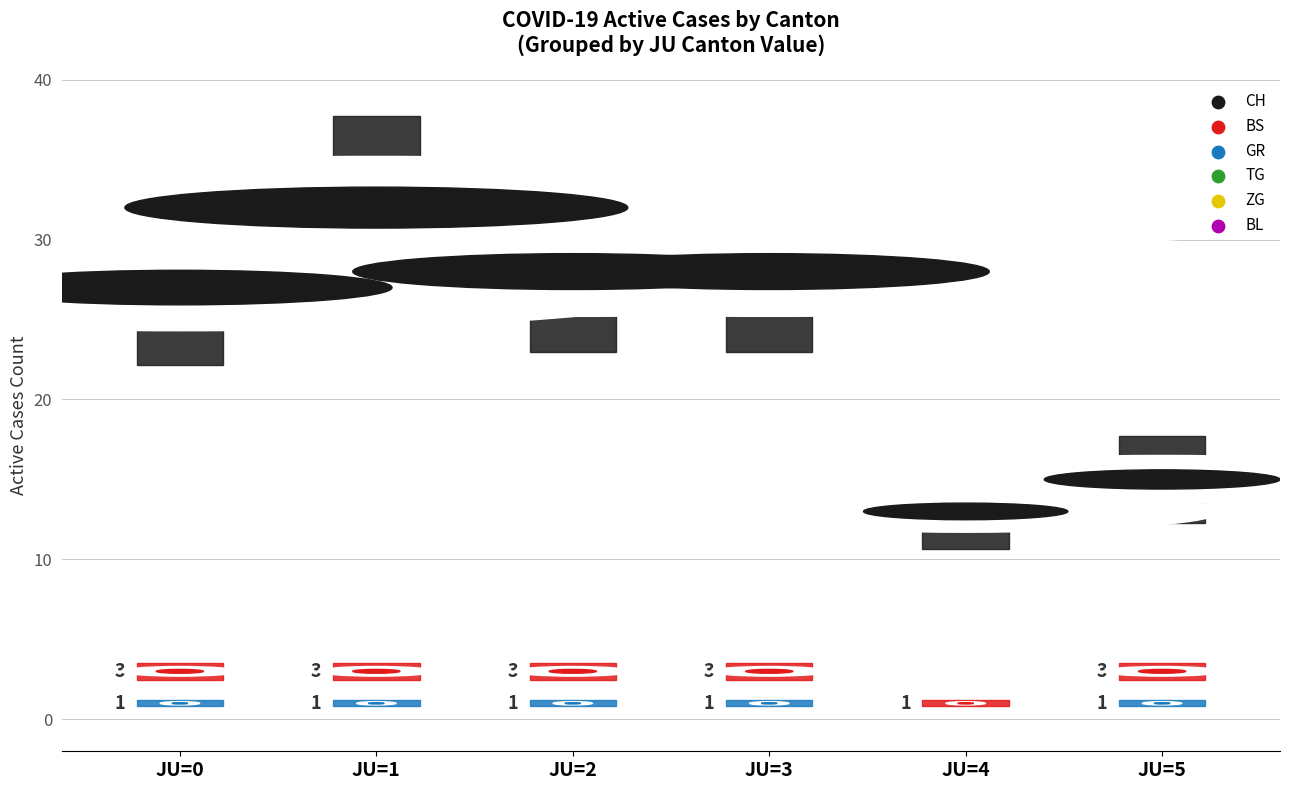

At how many categories does at least one series exceed 31?

1